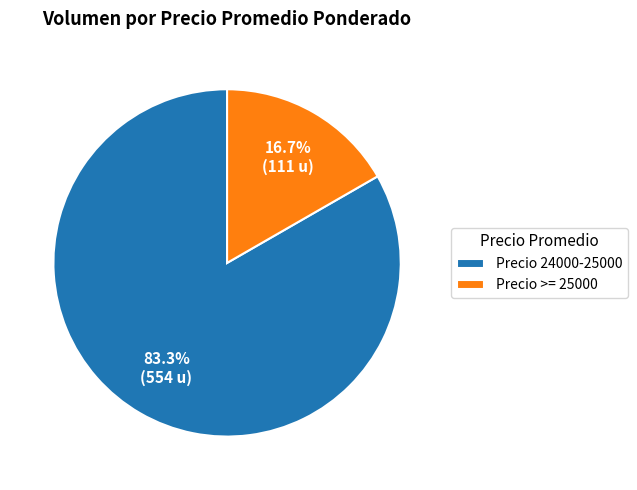

What portion of the pie excludes Precio 24000-25000?

16.7%